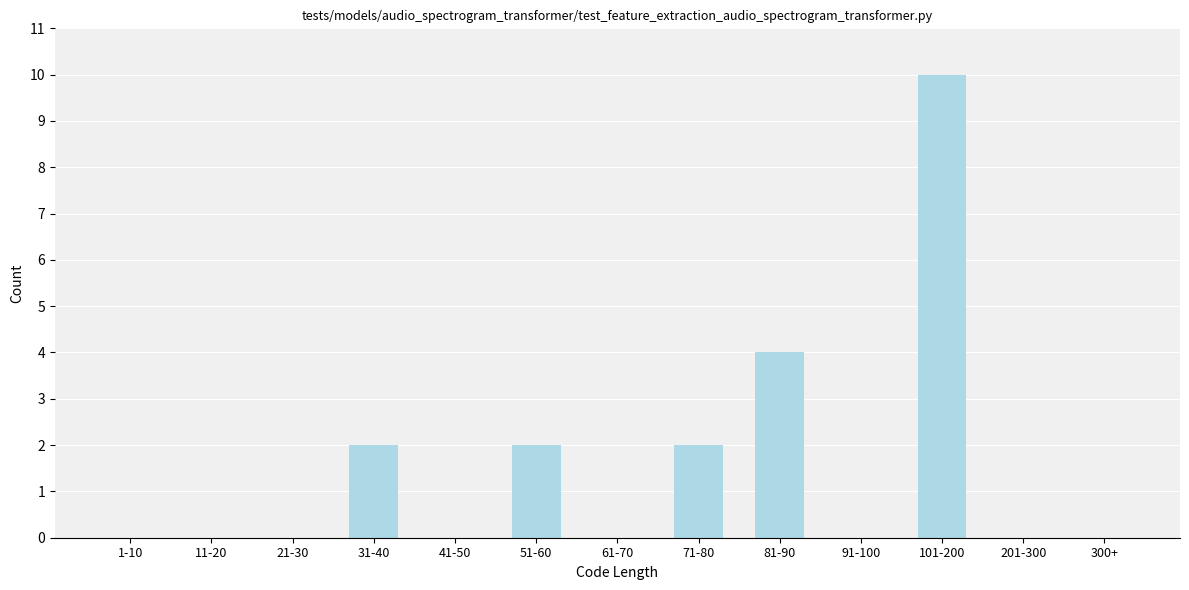

Reading right to left, what are all the values shown in this chart?

300+=0	201-300=0	101-200=10	91-100=0	81-90=4	71-80=2	61-70=0	51-60=2	41-50=0	31-40=2	21-30=0	11-20=0	1-10=0